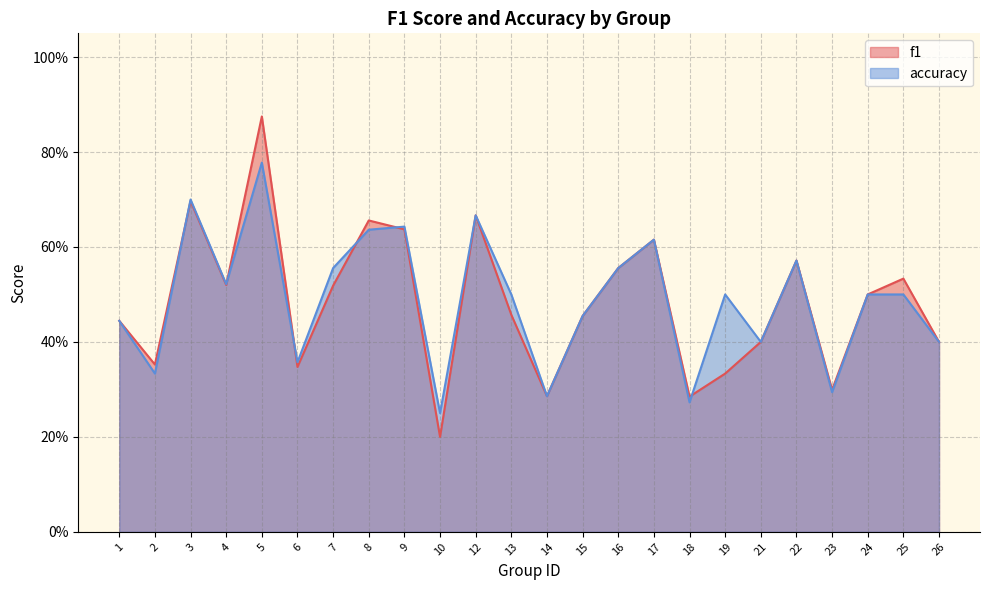

Which series has the widest spread of values?

f1